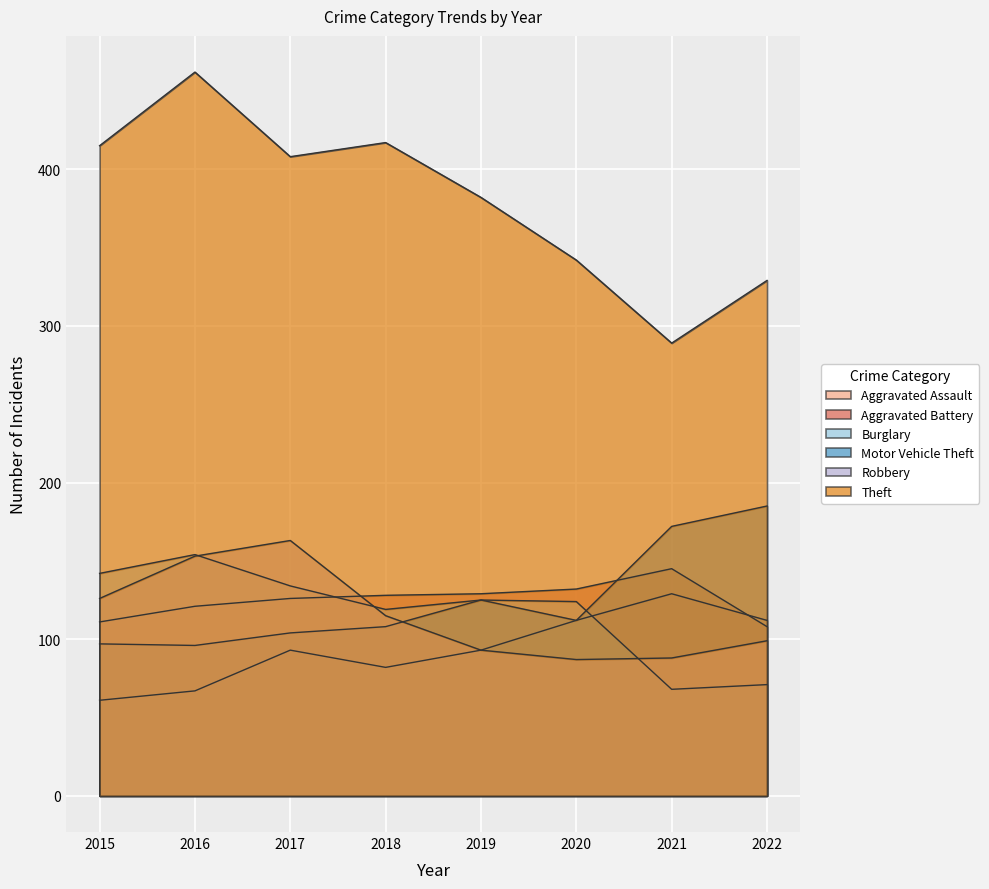

Count the number of categories in the chart.

8